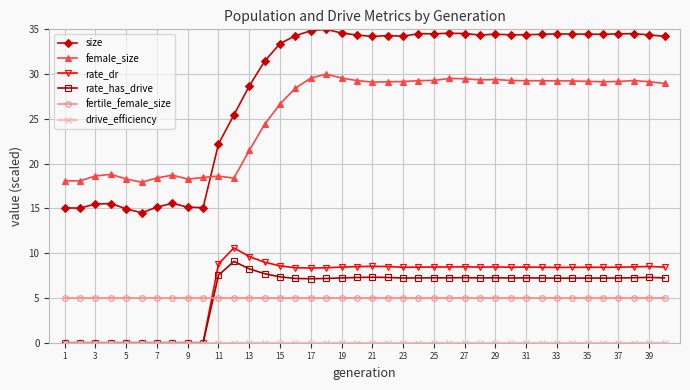

Which series has the largest total across all categories?

size